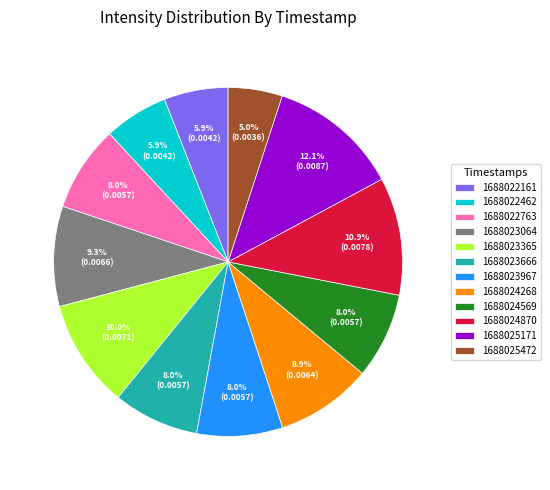

To the nearest percent, what is the difference between the 1688022462 and 1688025171 slice percentages?

6%